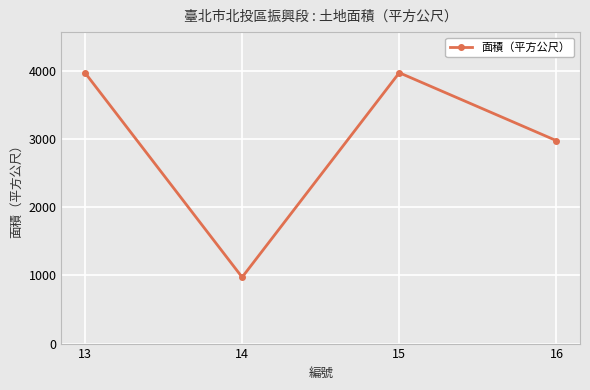

The value at 16 is 2975.2. True or false?

True